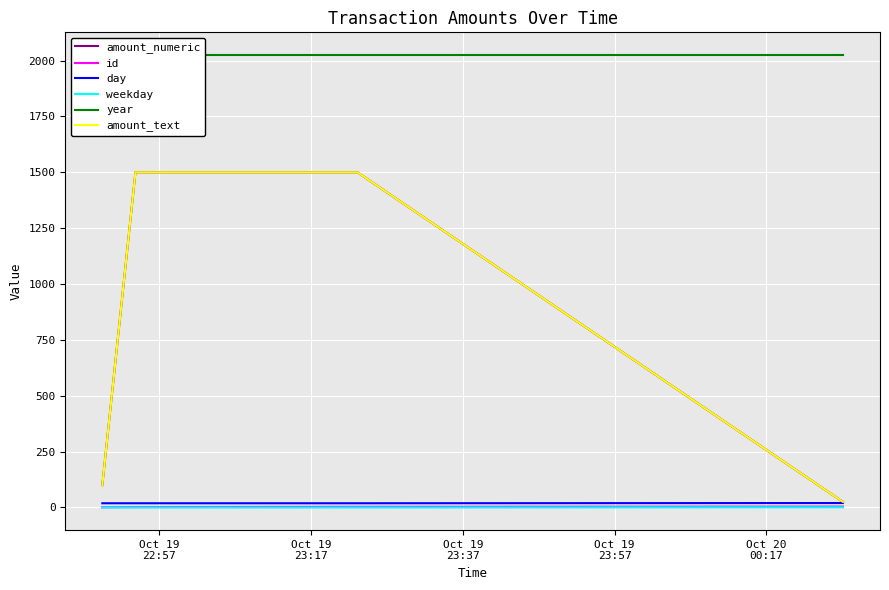

The weekday series shows 0 at Oct 19
23:17. True or false?

False